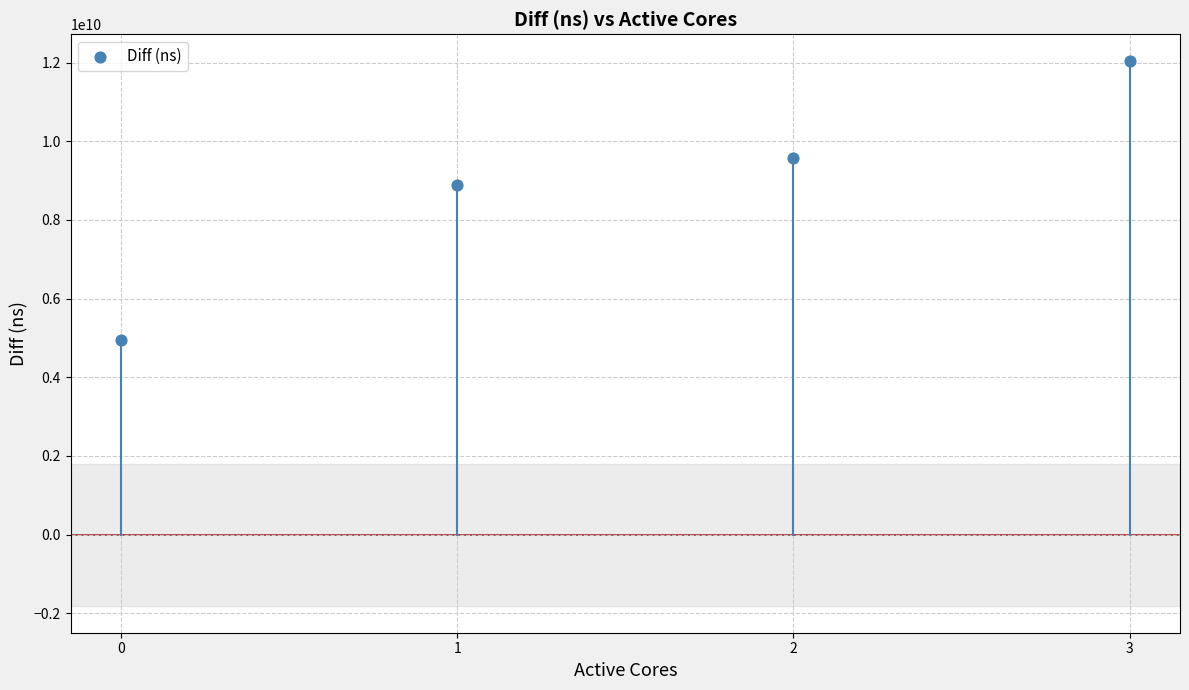

What Y value in the scatter plot is closest to 8490112958?

8879582323